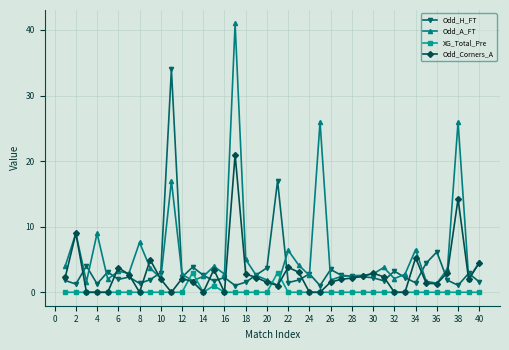

Rank the series by their maximum value, from lowest to highest.

XG_Total_Pre, Odd_Corners_A, Odd_H_FT, Odd_A_FT